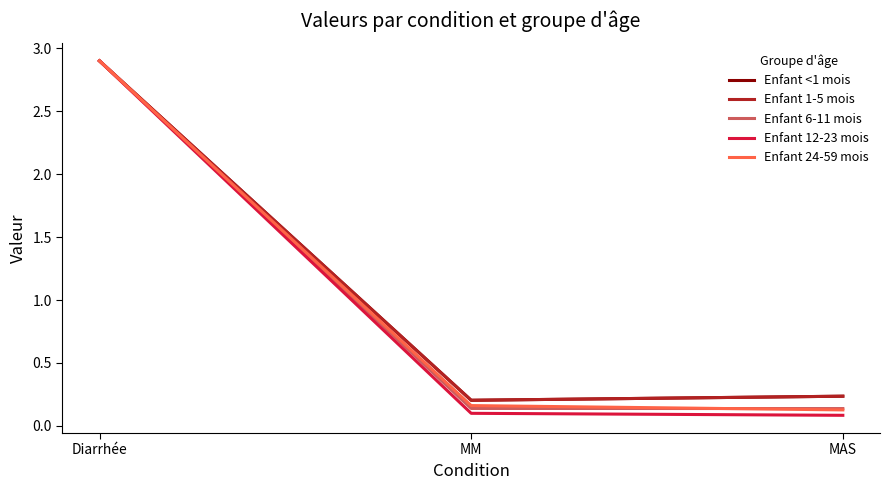

Where is Enfant 12-23 mois nearest to the value 1?

MM